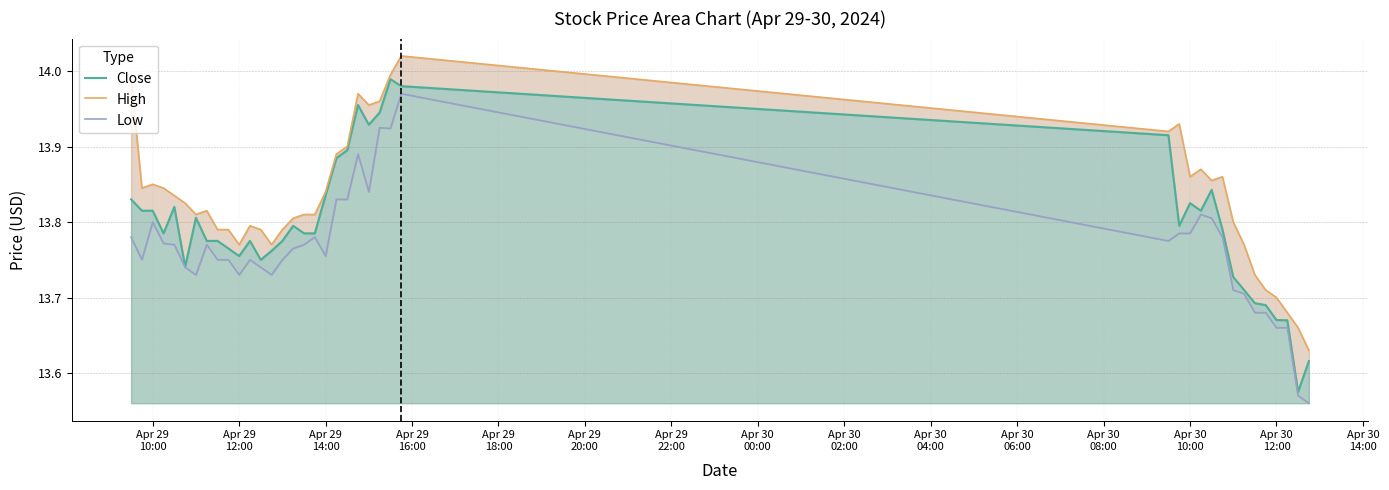

Reading right to left, list all the values displayed in this chart.

Close: 13.6	13.6	13.7	13.7	13.7	13.7	13.7	13.7	13.8	13.8	13.8	13.8	13.8	13.9	14.0	14.0	13.9	13.9	14.0	13.9	13.9	13.8	13.8	13.8	13.8	13.8	13.8	13.7	13.8	13.8	13.8	13.8	13.8	13.8	13.7	13.8	13.8	13.8	13.8	13.8
High: 13.6	13.7	13.7	13.7	13.7	13.7	13.8	13.8	13.9	13.9	13.9	13.9	13.9	13.9	14.0	14.0	14.0	14.0	14.0	13.9	13.9	13.8	13.8	13.8	13.8	13.8	13.8	13.8	13.8	13.8	13.8	13.8	13.8	13.8	13.8	13.8	13.8	13.9	13.8	14.0
Low: 13.6	13.6	13.7	13.7	13.7	13.7	13.7	13.7	13.8	13.8	13.8	13.8	13.8	13.8	14.0	13.9	13.9	13.8	13.9	13.8	13.8	13.8	13.8	13.8	13.8	13.8	13.7	13.7	13.8	13.7	13.8	13.8	13.8	13.7	13.7	13.8	13.8	13.8	13.8	13.8